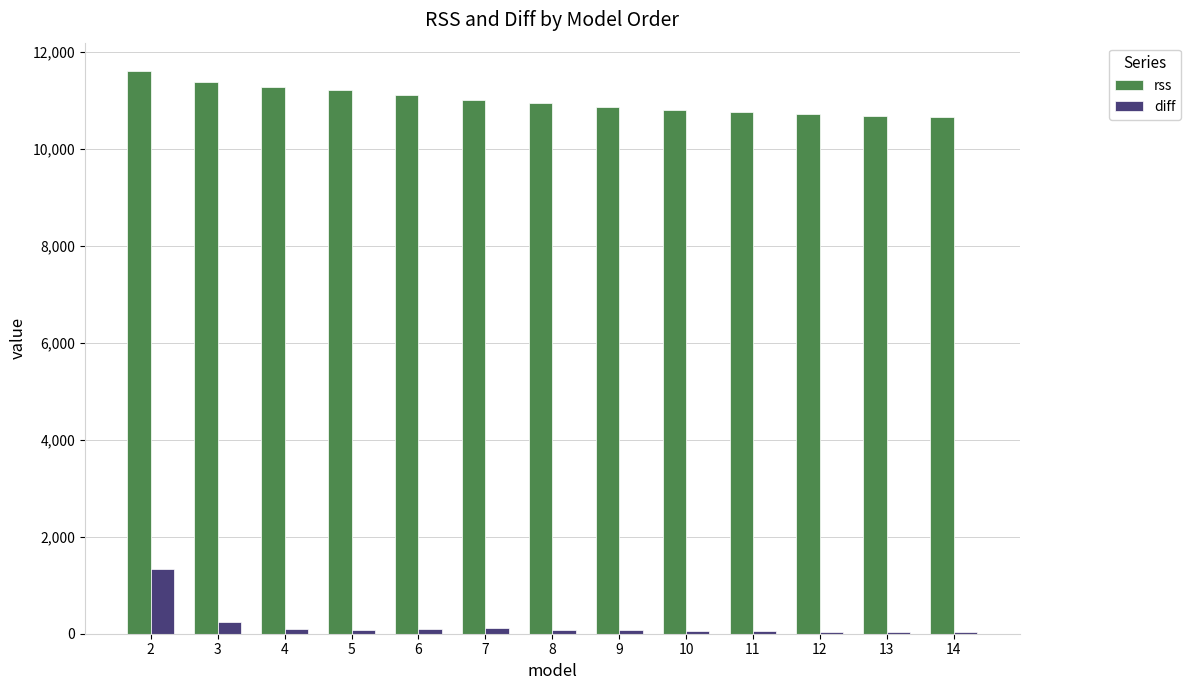

Which series has the largest total across all categories?

rss